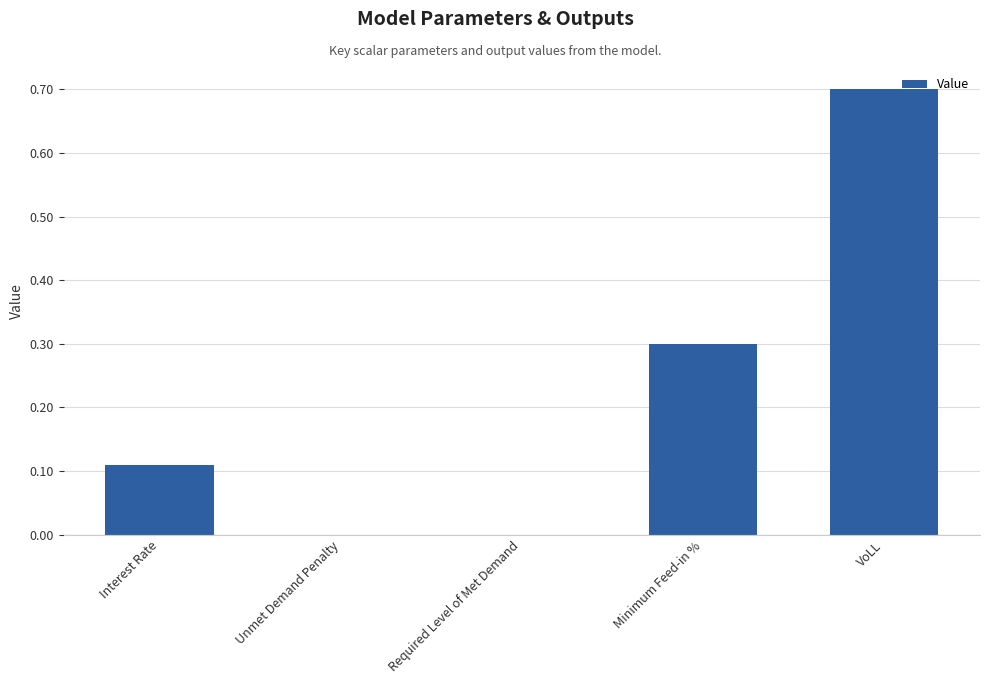

What is the average value?

0.2